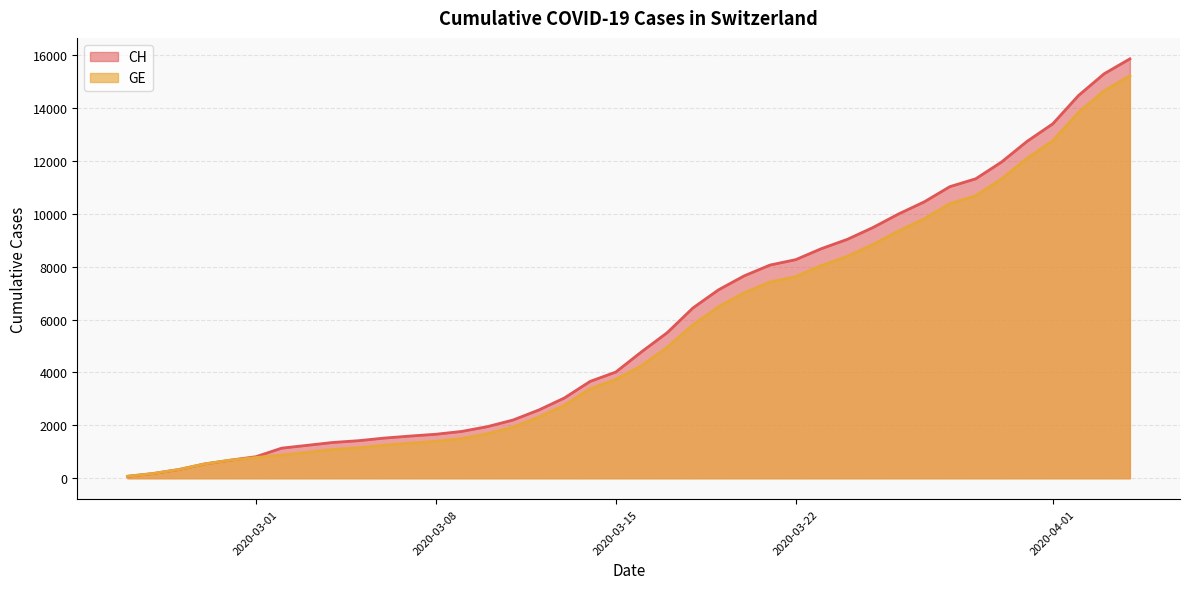

At which category does the chart reach its minimum across all series?

2020-02-25